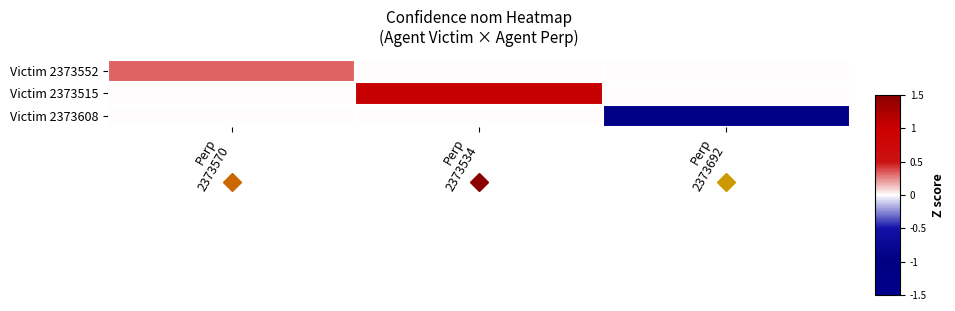

Reading left to right, what are all the values shown in this chart?

Victim 2373552: Perp
2373570=0.3	Perp
2373534=0.0	Perp
2373692=0.0
Victim 2373515: Perp
2373570=0.0	Perp
2373534=1.0	Perp
2373692=0.0
Victim 2373608: Perp
2373570=0.0	Perp
2373534=0.0	Perp
2373692=-1.4